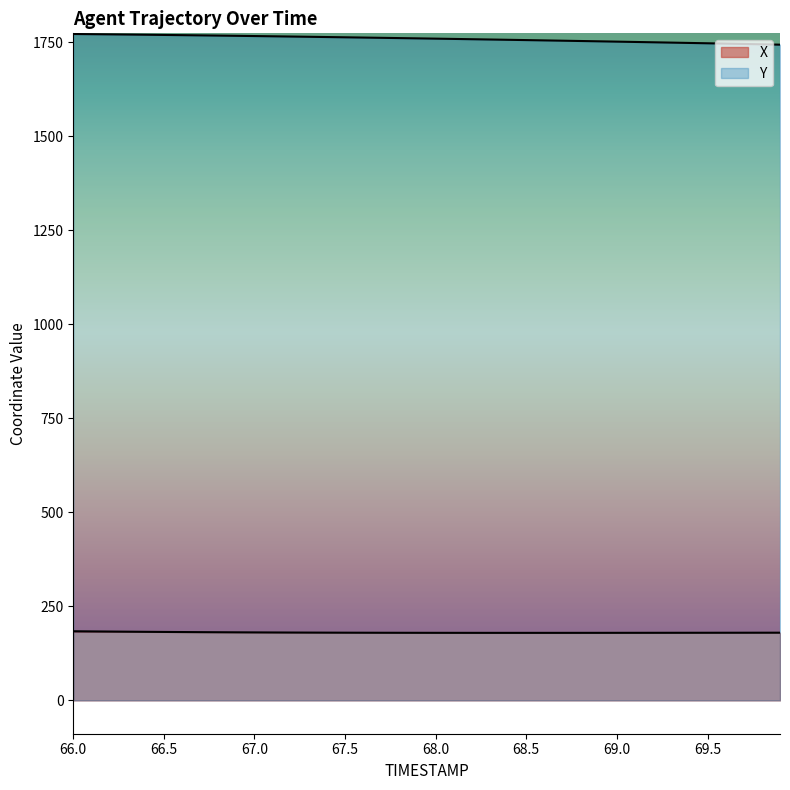

True or false: Y and X cross at least once.

False